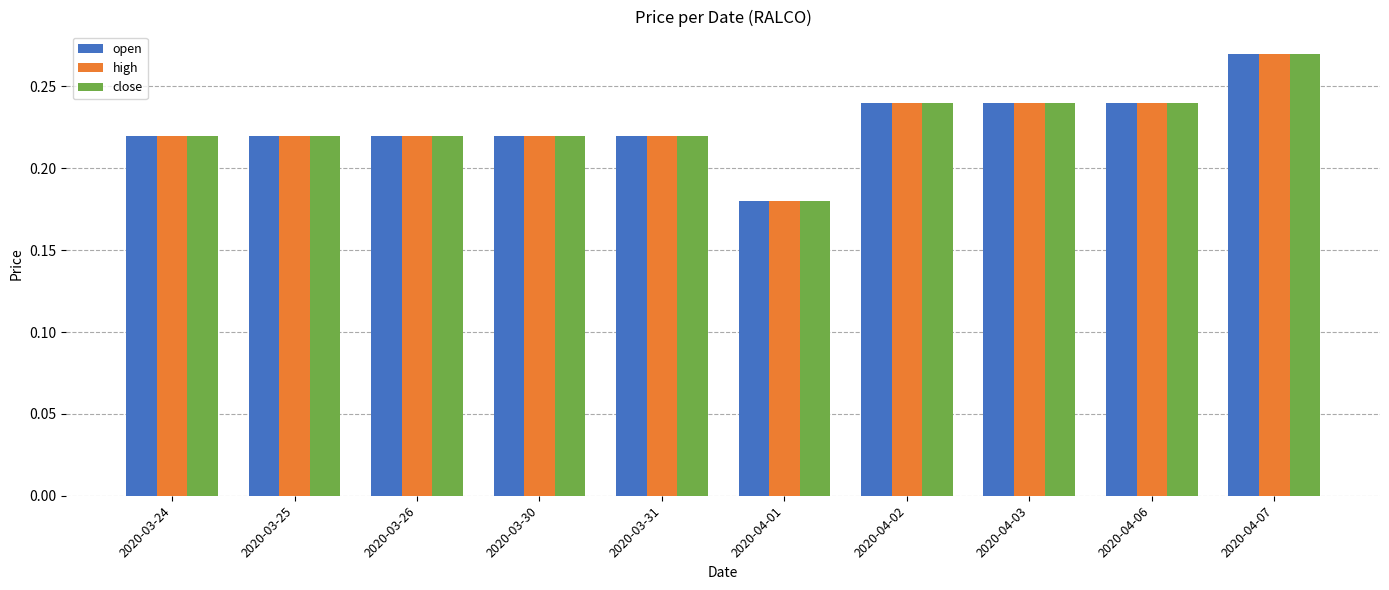

At which label does open reach its minimum?

2020-04-01